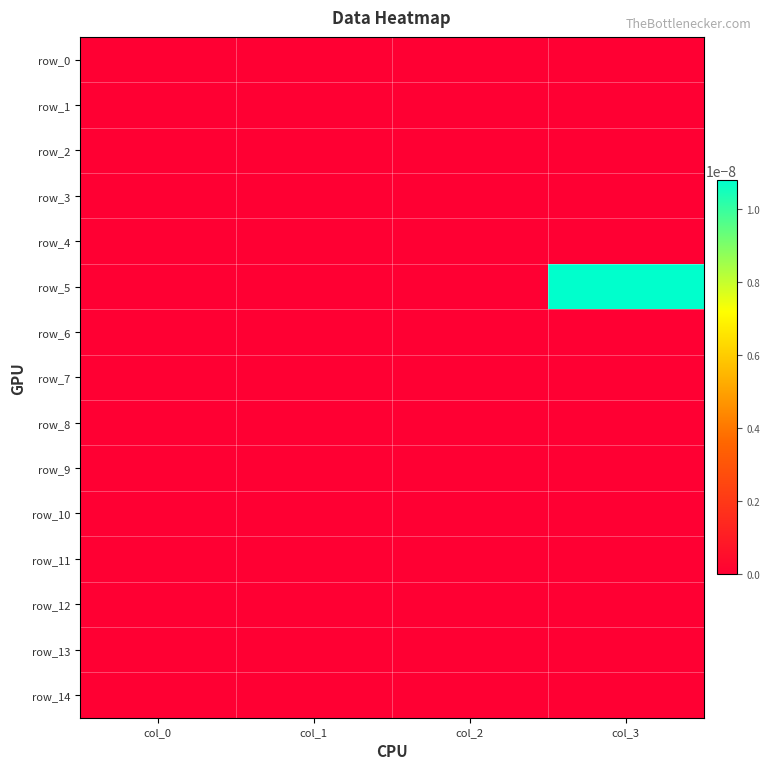

Where is row_11 nearest to the value 0?

col_0